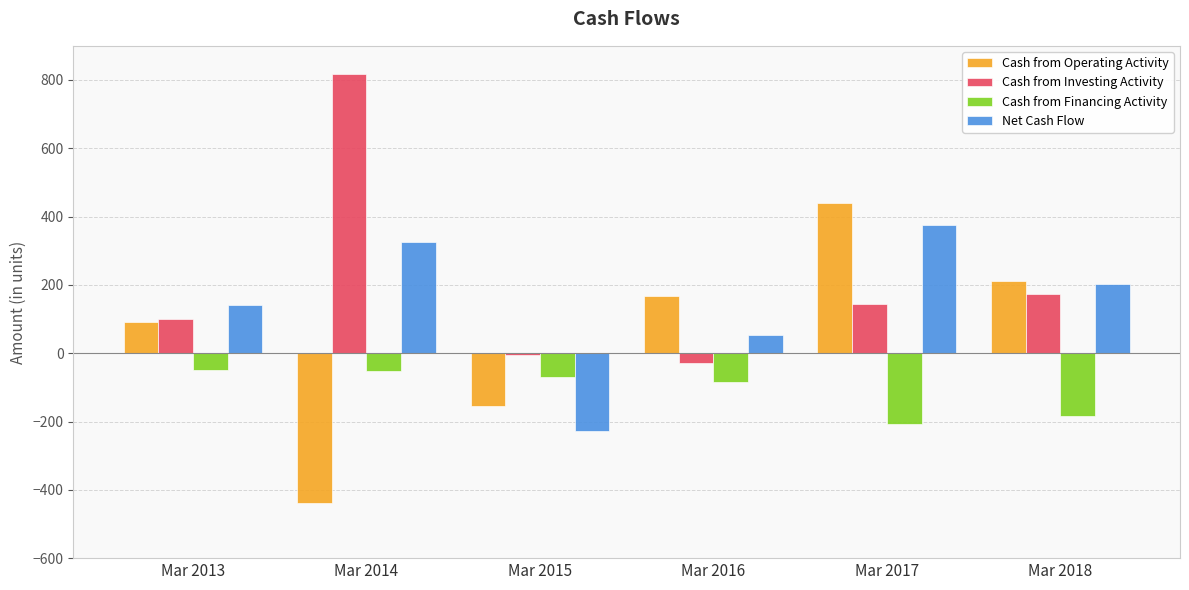

What is the minimum value shown in the chart?

-439